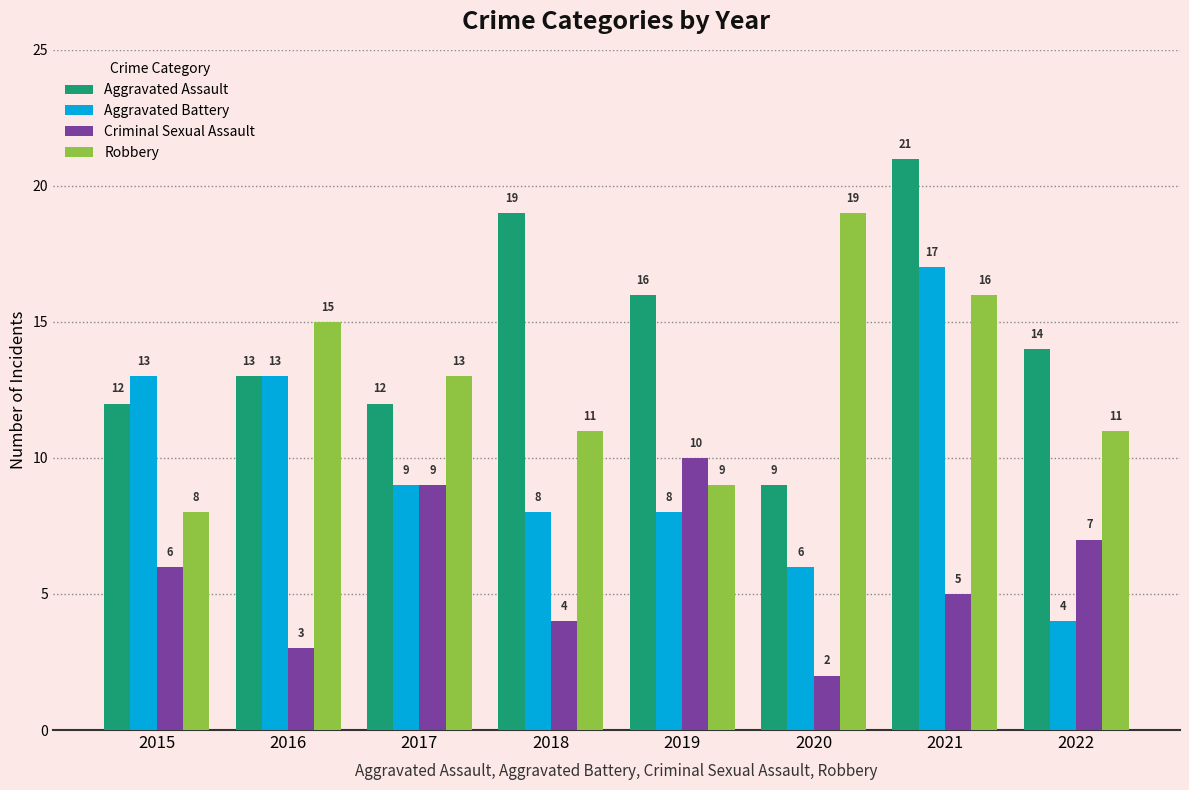

What is the total value across all series at 2022?

36